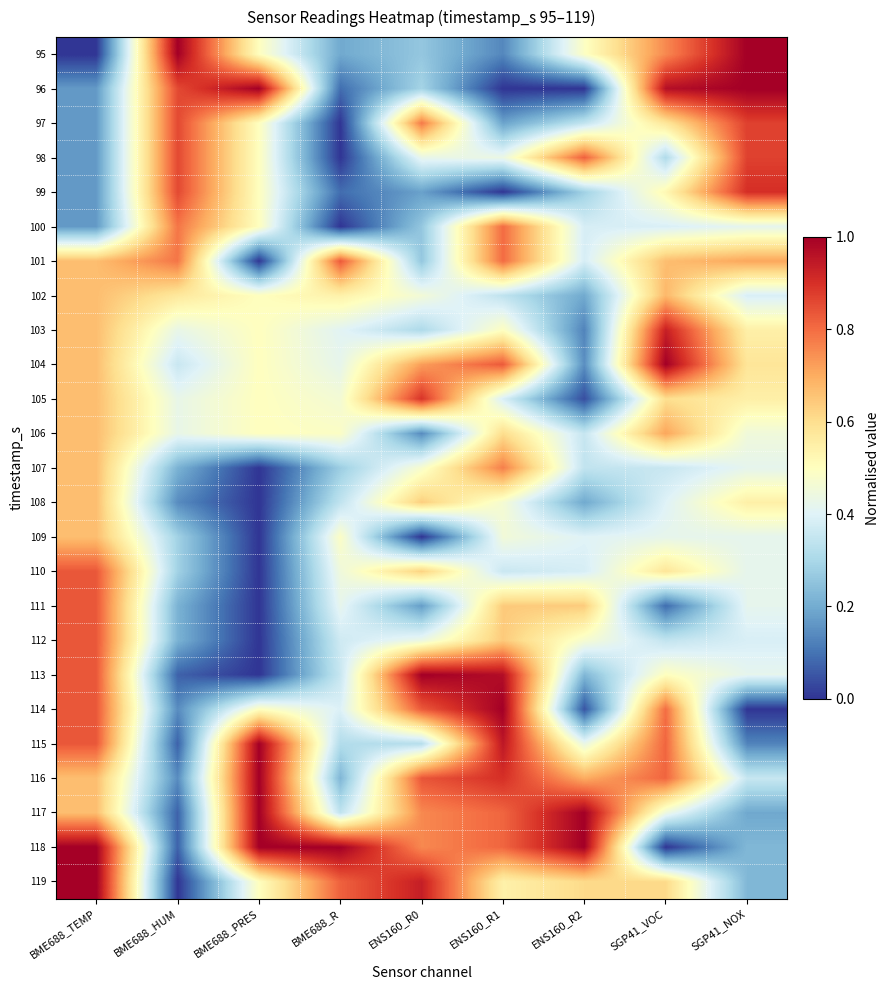

Count the number of categories in the chart.

9